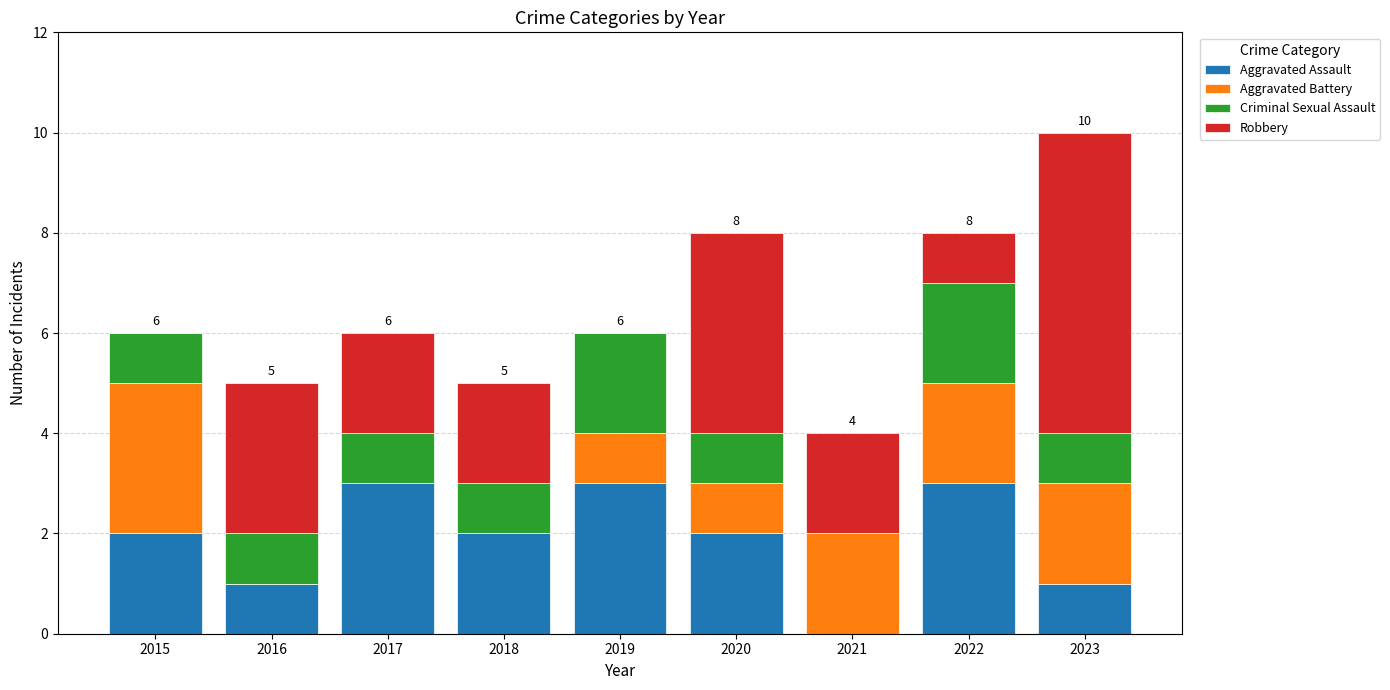

What is the maximum value for Aggravated Assault?

3